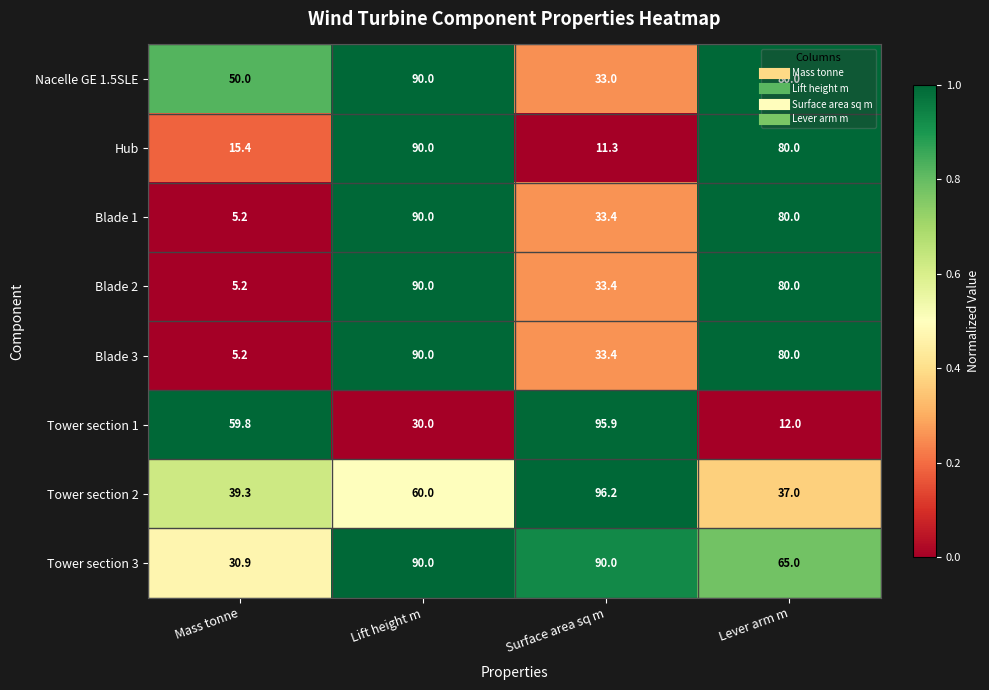

Count the number of data series in this chart.

8